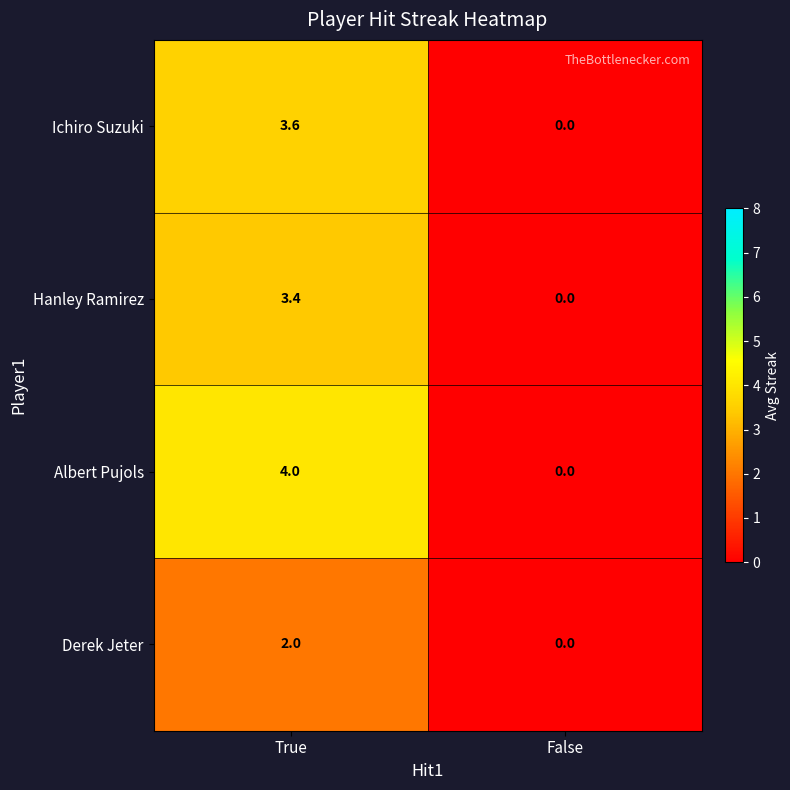

What is the sum of the Hanley Ramirez values at False and True?

3.4